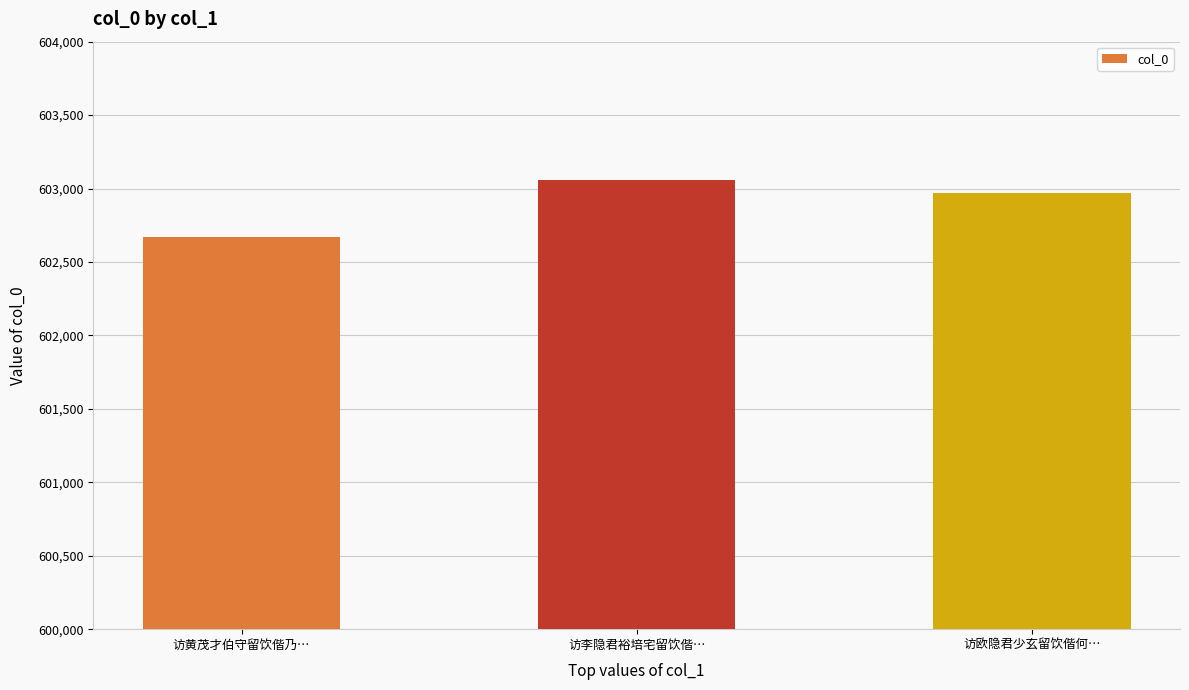

At which label does the data first exceed 602971?

访李隐君裕培宅留饮偕…